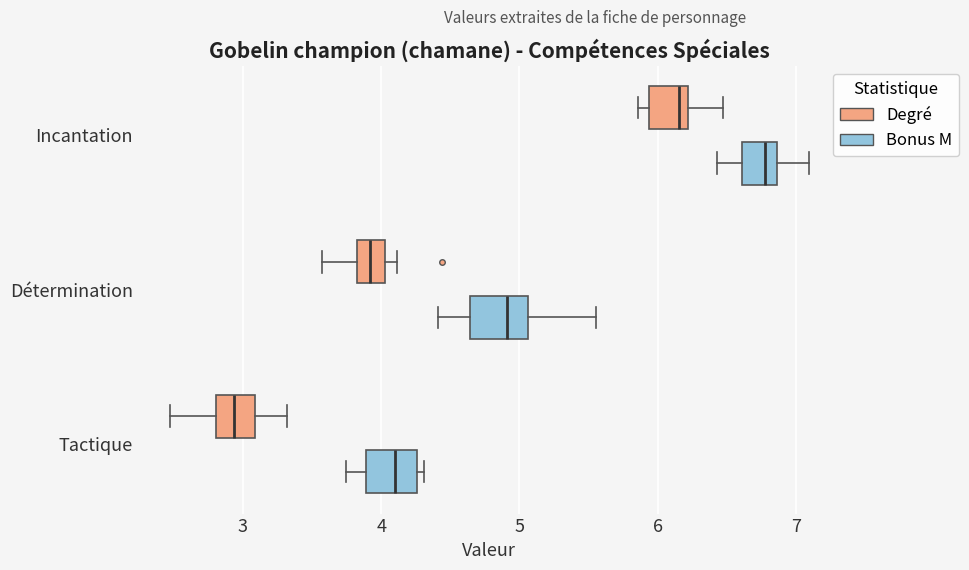

Reading bottom to top, read every box against the x-axis: the position of its median line, the range the box covers, and the ends of its whiskers. The values are not printed on the chart, so give them approximately, as read against the axis.

Tactique (Bonus M): median 4.1, box 3.9 to 4.3, whiskers 3.7 to 4.3 (just right of the box's right edge)
Tactique (Degré): median 2.9, box 2.8 to 3.1, whiskers 2.5 to 3.3
Détermination (Bonus M): median 4.9, box 4.6 to 5.1, whiskers 4.4 to 5.6
Détermination (Degré): median 3.9, box 3.8 to 4.0, whiskers 3.6 to 4.1
Incantation (Bonus M): median 6.8, box 6.6 to 6.9, whiskers 6.4 to 7.1
Incantation (Degré): median 6.2 (just left of the box's right edge), box 5.9 to 6.2, whiskers 5.9 (just left of the box's left edge) to 6.5